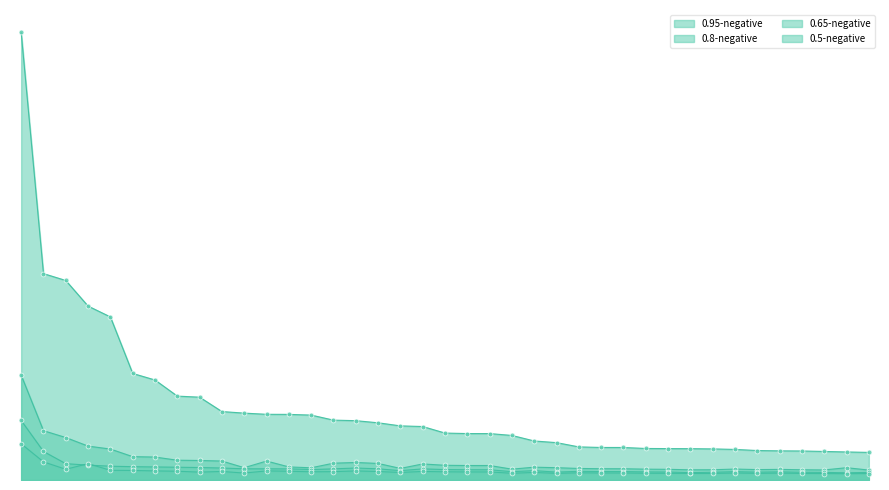

Is the value of 0.8-negative at smaller greater than the value of 0.5-negative at does?

Yes